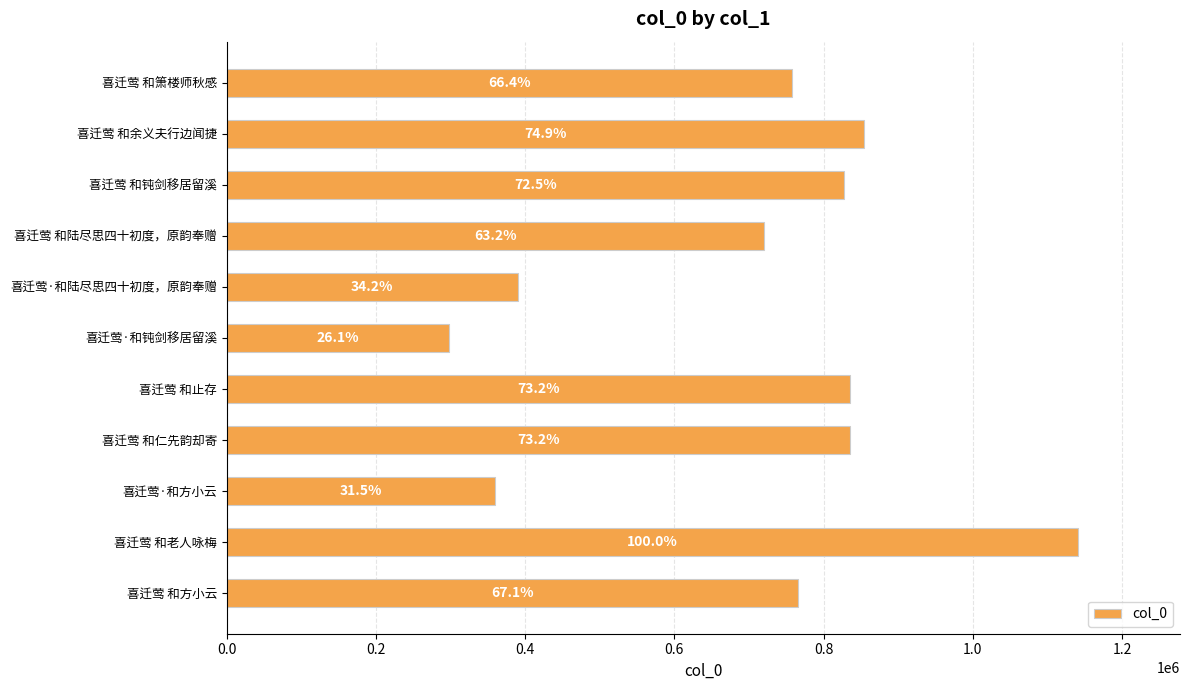

Does the chart contain any negative values?

No